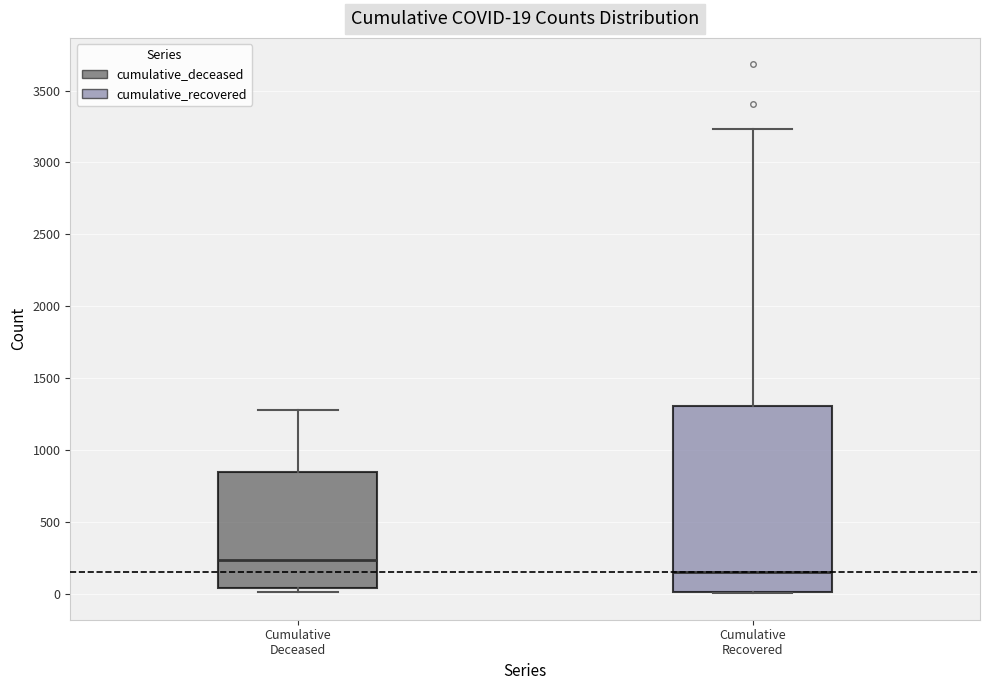

Comparing the boxes themselves (not the whiskers), which one is the tallest?

Cumulative Recovered